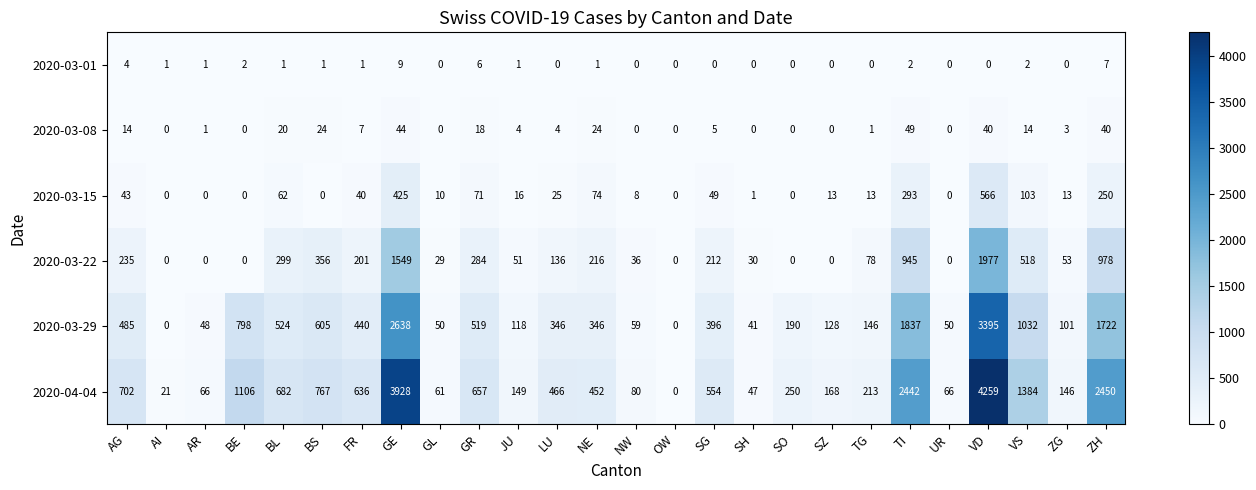

The value of 2020-04-04 at GE is 1624. True or false?

False